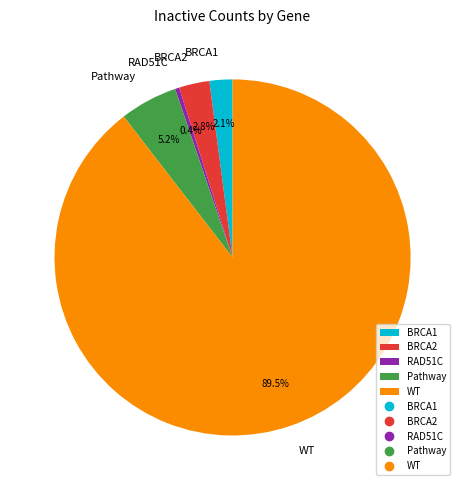

What is the largest slice in the pie chart?

WT